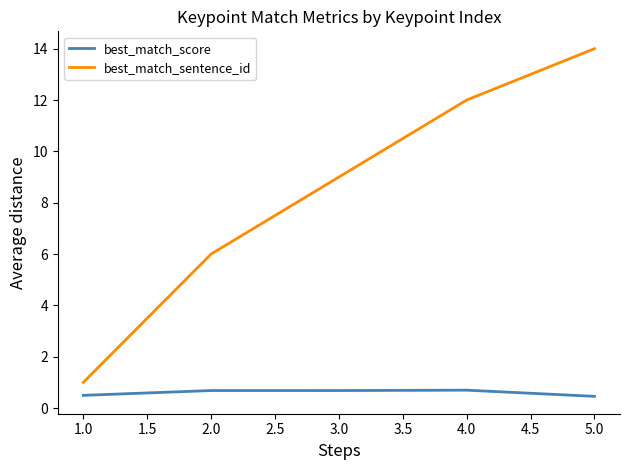

Which series has the largest total across all categories?

best_match_sentence_id